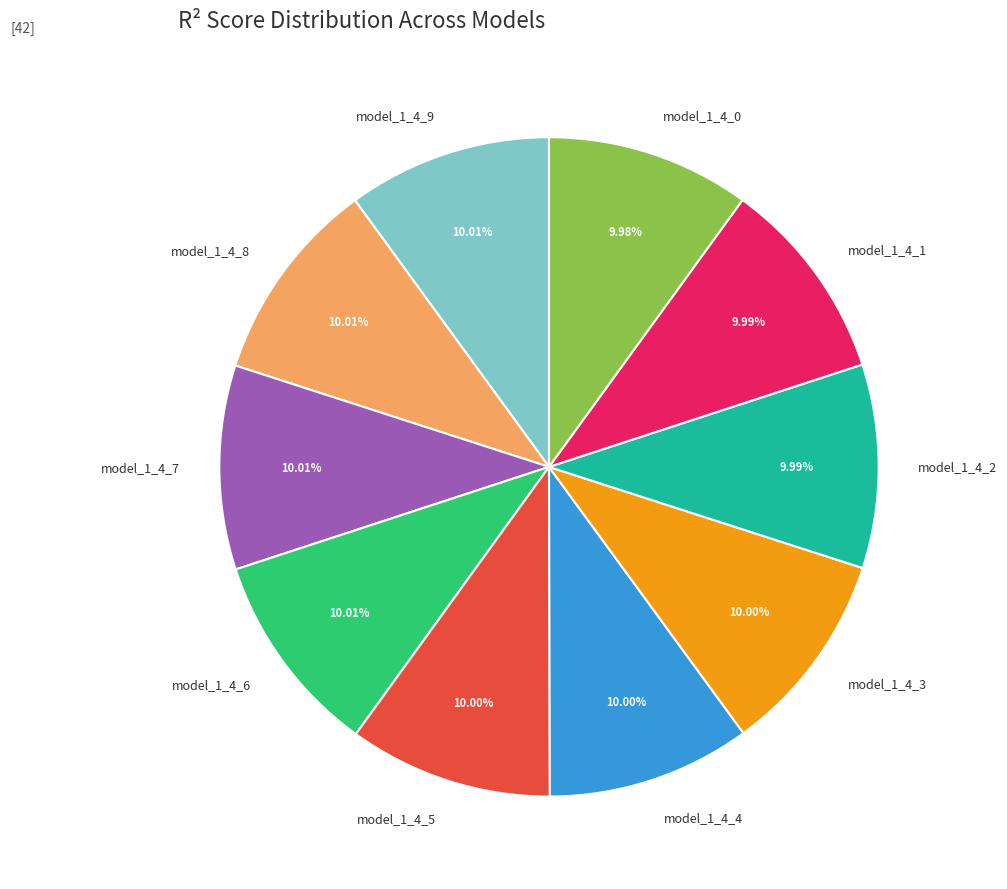

Is there any slice that represents more than half of the pie?

No